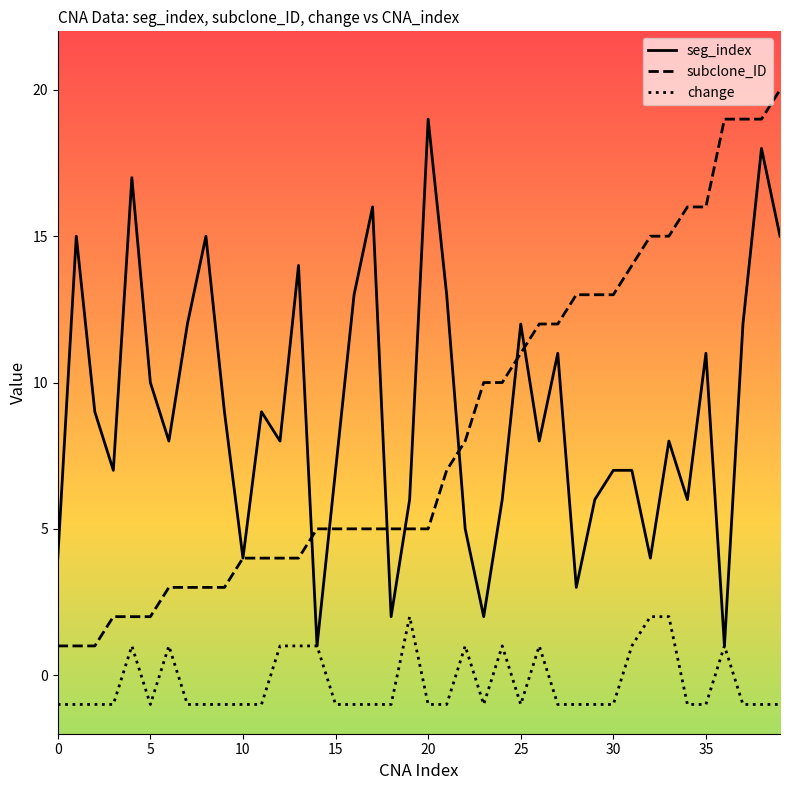

What is the average value of the subclone_ID series?

8